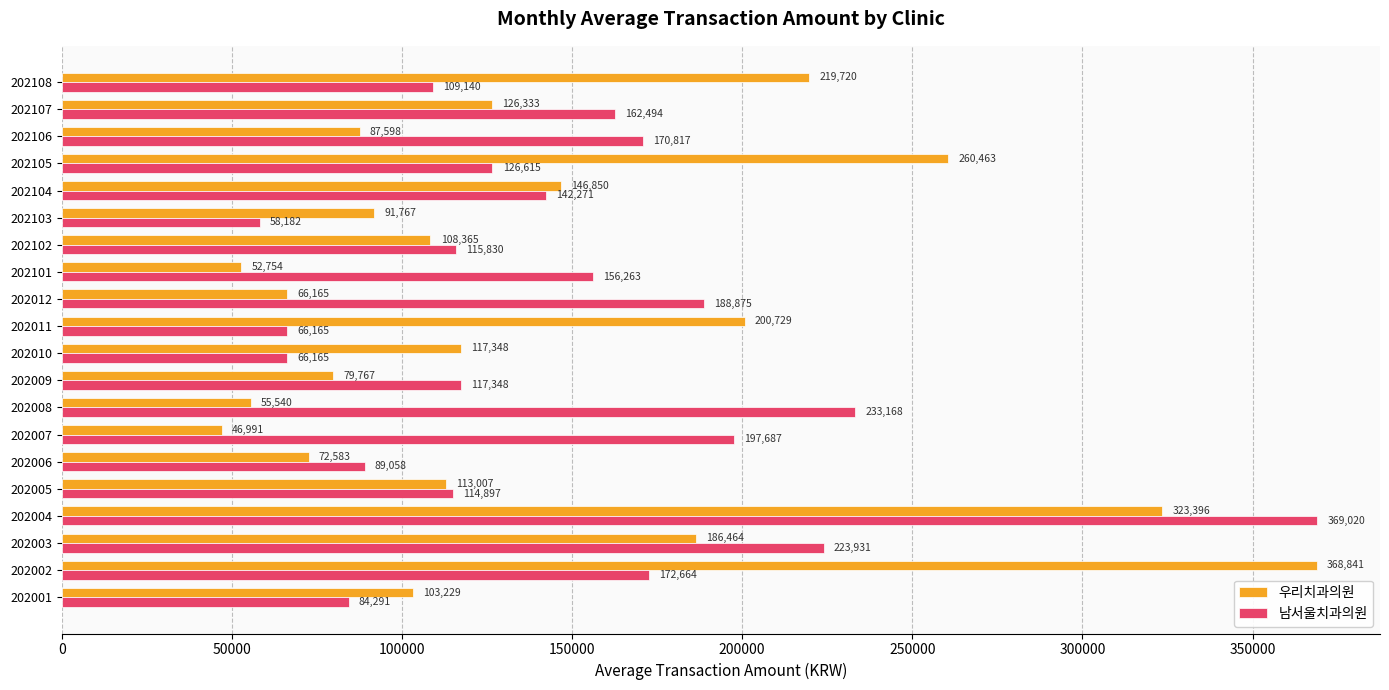

What is the difference between the maximum and minimum values in the 우리치과의원 series?

321850